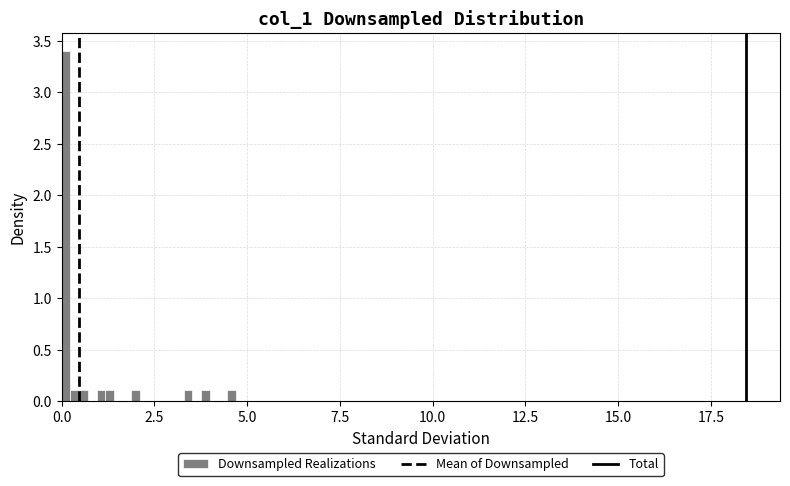

Around what value on the x-axis is the tallest bar? Give the approximate position of its centre, as read against the axis.

0.0